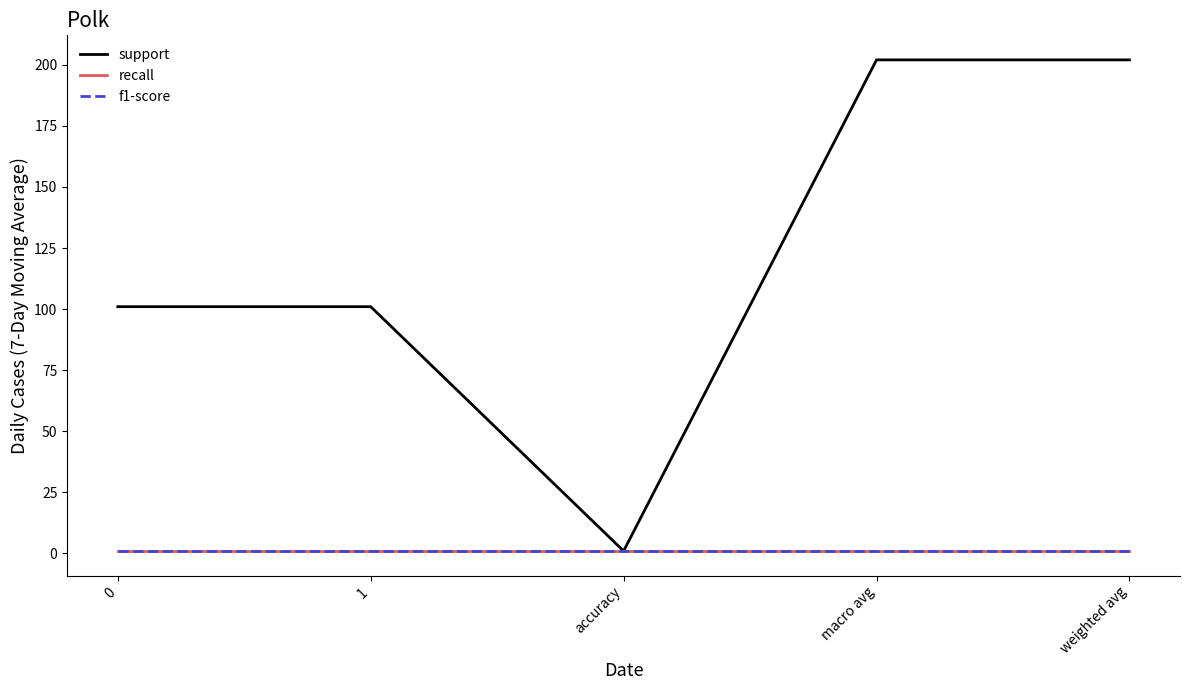

Is this an area chart (filled region under the line)?

No